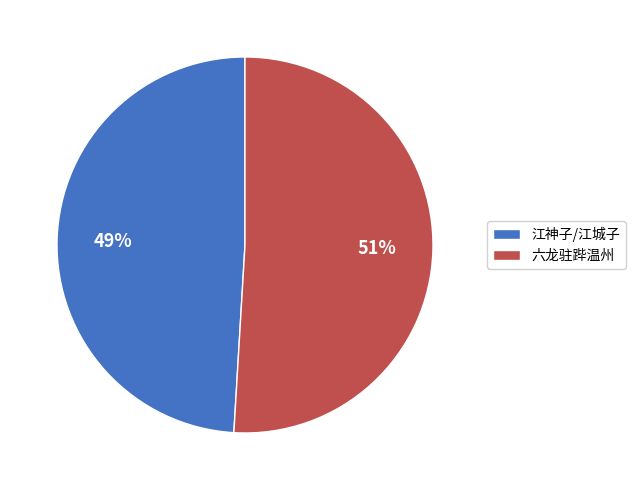

True or false: 六龙驻跸温州 accounts for 58% of the total.

False